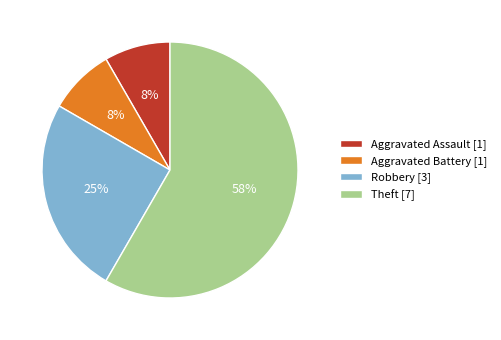

What is the largest slice in the pie chart?

Theft